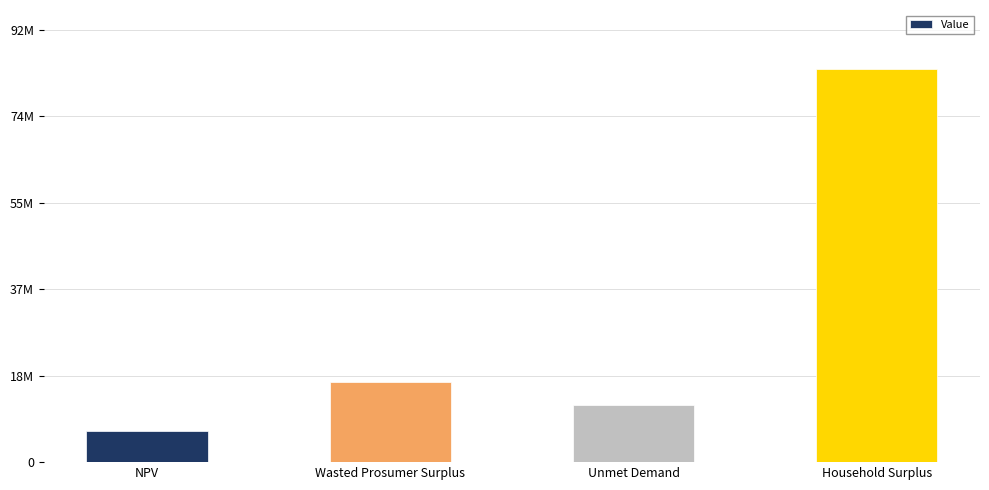

Which label corresponds to the smallest value in the chart?

NPV